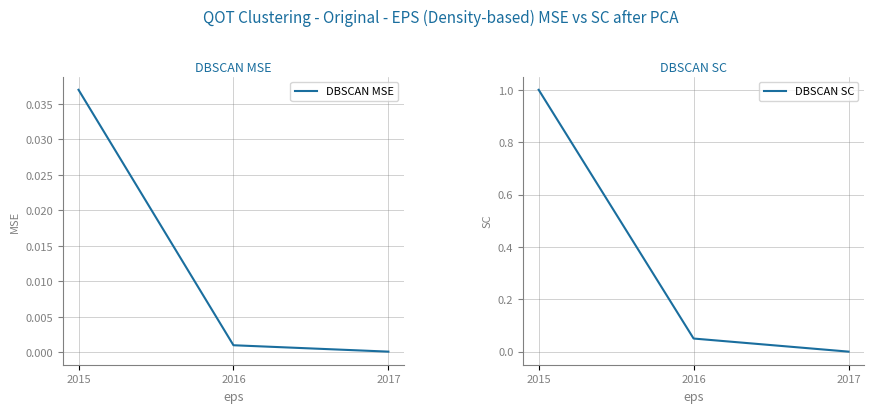

Does the chart have visible grid lines?

Yes